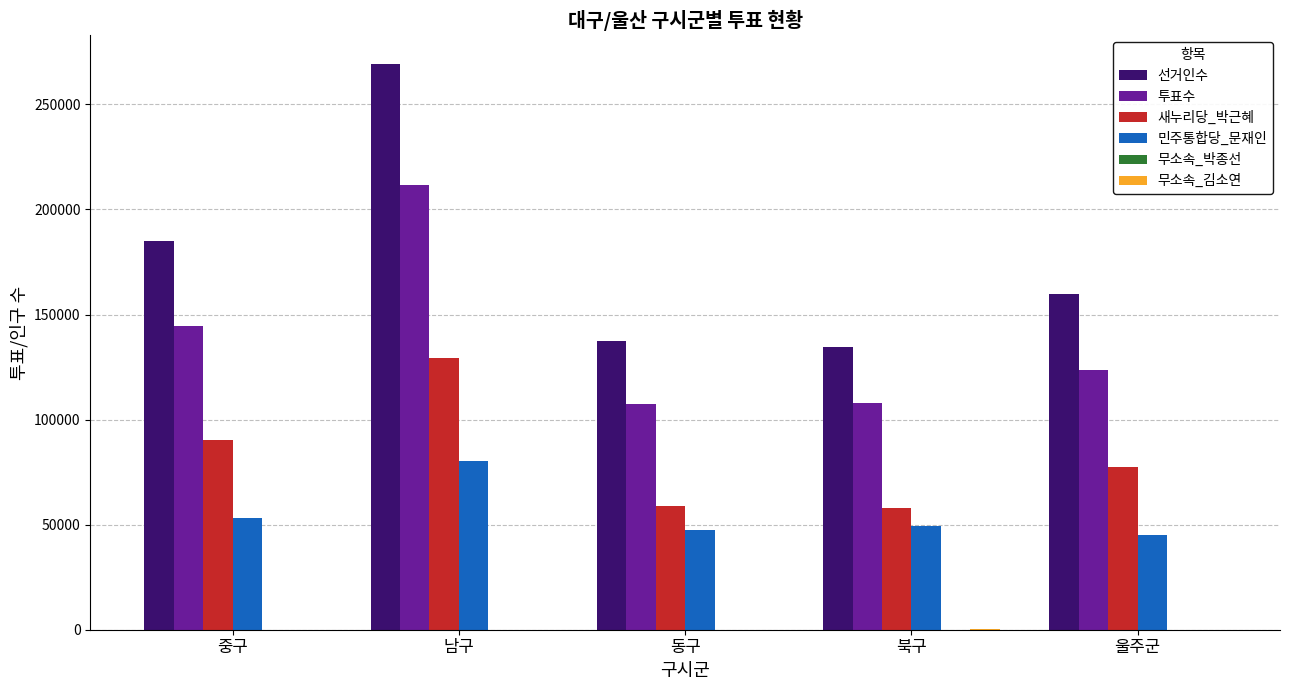

The value of 민주통합당_문재인 at 동구 is 47401. True or false?

True